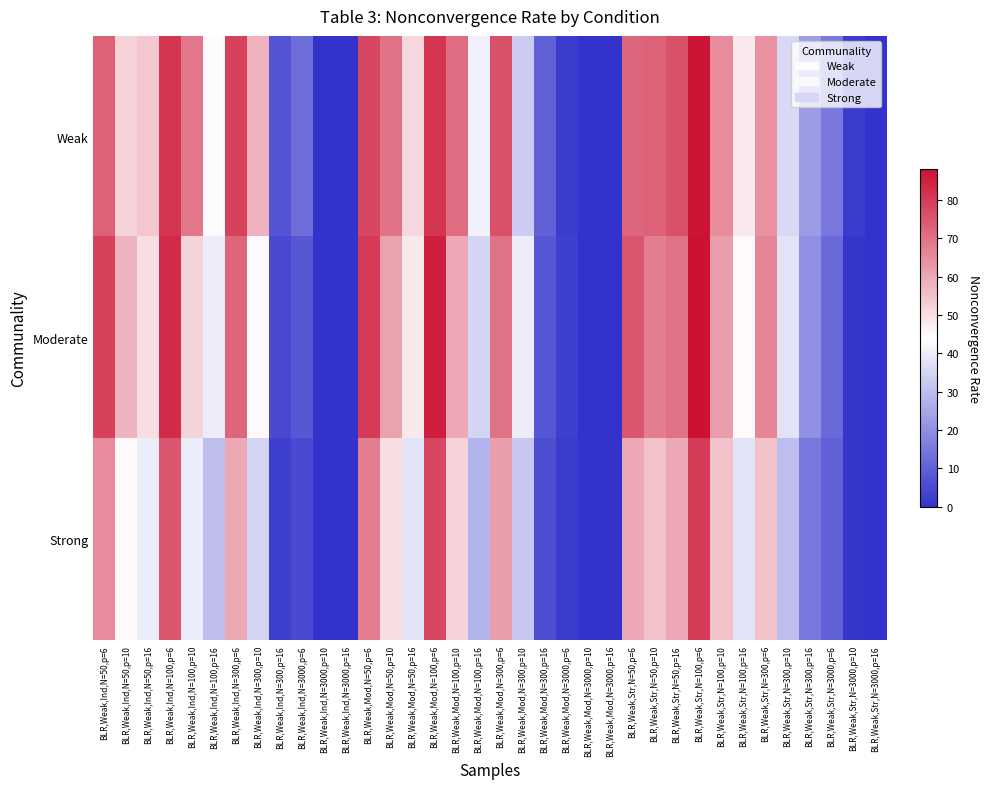

Reading left to right, what are all the values shown in this chart?

Weak: BLR,Weak,Ind,N=50,p=6=73	BLR,Weak,Ind,N=50,p=10=52	BLR,Weak,Ind,N=50,p=16=54	BLR,Weak,Ind,N=100,p=6=81	BLR,Weak,Ind,N=100,p=10=69	BLR,Weak,Ind,N=100,p=16=43	BLR,Weak,Ind,N=300,p=6=79	BLR,Weak,Ind,N=300,p=10=58	BLR,Weak,Ind,N=300,p=16=7	BLR,Weak,Ind,N=3000,p=6=13	BLR,Weak,Ind,N=3000,p=10=0	BLR,Weak,Ind,N=3000,p=16=0	BLR,Weak,Mod,N=50,p=6=78	BLR,Weak,Mod,N=50,p=10=70	BLR,Weak,Mod,N=50,p=16=51	BLR,Weak,Mod,N=100,p=6=81	BLR,Weak,Mod,N=100,p=10=71	BLR,Weak,Mod,N=100,p=16=41	BLR,Weak,Mod,N=300,p=6=76	BLR,Weak,Mod,N=300,p=10=33	BLR,Weak,Mod,N=300,p=16=10	BLR,Weak,Mod,N=3000,p=6=2	BLR,Weak,Mod,N=3000,p=10=0	BLR,Weak,Mod,N=3000,p=16=0	BLR,Weak,Str,N=50,p=6=72	BLR,Weak,Str,N=50,p=10=73	BLR,Weak,Str,N=50,p=16=76	BLR,Weak,Str,N=100,p=6=87	BLR,Weak,Str,N=100,p=10=65	BLR,Weak,Str,N=100,p=16=48	BLR,Weak,Str,N=300,p=6=64	BLR,Weak,Str,N=300,p=10=36	BLR,Weak,Str,N=300,p=16=23	BLR,Weak,Str,N=3000,p=6=15	BLR,Weak,Str,N=3000,p=10=2	BLR,Weak,Str,N=3000,p=16=0
Moderate: BLR,Weak,Ind,N=50,p=6=79	BLR,Weak,Ind,N=50,p=10=58	BLR,Weak,Ind,N=50,p=16=50	BLR,Weak,Ind,N=100,p=6=83	BLR,Weak,Ind,N=100,p=10=52	BLR,Weak,Ind,N=100,p=16=40	BLR,Weak,Ind,N=300,p=6=72	BLR,Weak,Ind,N=300,p=10=45	BLR,Weak,Ind,N=300,p=16=5	BLR,Weak,Ind,N=3000,p=6=8	BLR,Weak,Ind,N=3000,p=10=0	BLR,Weak,Ind,N=3000,p=16=0	BLR,Weak,Mod,N=50,p=6=80	BLR,Weak,Mod,N=50,p=10=61	BLR,Weak,Mod,N=50,p=16=48	BLR,Weak,Mod,N=100,p=6=85	BLR,Weak,Mod,N=100,p=10=60	BLR,Weak,Mod,N=100,p=16=35	BLR,Weak,Mod,N=300,p=6=70	BLR,Weak,Mod,N=300,p=10=40	BLR,Weak,Mod,N=300,p=16=8	BLR,Weak,Mod,N=3000,p=6=3	BLR,Weak,Mod,N=3000,p=10=0	BLR,Weak,Mod,N=3000,p=16=0	BLR,Weak,Str,N=50,p=6=75	BLR,Weak,Str,N=50,p=10=68	BLR,Weak,Str,N=50,p=16=70	BLR,Weak,Str,N=100,p=6=88	BLR,Weak,Str,N=100,p=10=62	BLR,Weak,Str,N=100,p=16=45	BLR,Weak,Str,N=300,p=6=66	BLR,Weak,Str,N=300,p=10=38	BLR,Weak,Str,N=300,p=16=20	BLR,Weak,Str,N=3000,p=6=12	BLR,Weak,Str,N=3000,p=10=1	BLR,Weak,Str,N=3000,p=16=0
Strong: BLR,Weak,Ind,N=50,p=6=65	BLR,Weak,Ind,N=50,p=10=45	BLR,Weak,Ind,N=50,p=16=40	BLR,Weak,Ind,N=100,p=6=75	BLR,Weak,Ind,N=100,p=10=40	BLR,Weak,Ind,N=100,p=16=30	BLR,Weak,Ind,N=300,p=6=60	BLR,Weak,Ind,N=300,p=10=35	BLR,Weak,Ind,N=300,p=16=3	BLR,Weak,Ind,N=3000,p=6=5	BLR,Weak,Ind,N=3000,p=10=0	BLR,Weak,Ind,N=3000,p=16=0	BLR,Weak,Mod,N=50,p=6=68	BLR,Weak,Mod,N=50,p=10=50	BLR,Weak,Mod,N=50,p=16=38	BLR,Weak,Mod,N=100,p=6=78	BLR,Weak,Mod,N=100,p=10=52	BLR,Weak,Mod,N=100,p=16=28	BLR,Weak,Mod,N=300,p=6=62	BLR,Weak,Mod,N=300,p=10=32	BLR,Weak,Mod,N=300,p=16=6	BLR,Weak,Mod,N=3000,p=6=2	BLR,Weak,Mod,N=3000,p=10=0	BLR,Weak,Mod,N=3000,p=16=0	BLR,Weak,Str,N=50,p=6=60	BLR,Weak,Str,N=50,p=10=55	BLR,Weak,Str,N=50,p=16=60	BLR,Weak,Str,N=100,p=6=80	BLR,Weak,Str,N=100,p=10=55	BLR,Weak,Str,N=100,p=16=38	BLR,Weak,Str,N=300,p=6=55	BLR,Weak,Str,N=300,p=10=30	BLR,Weak,Str,N=300,p=16=15	BLR,Weak,Str,N=3000,p=6=10	BLR,Weak,Str,N=3000,p=10=1	BLR,Weak,Str,N=3000,p=16=0